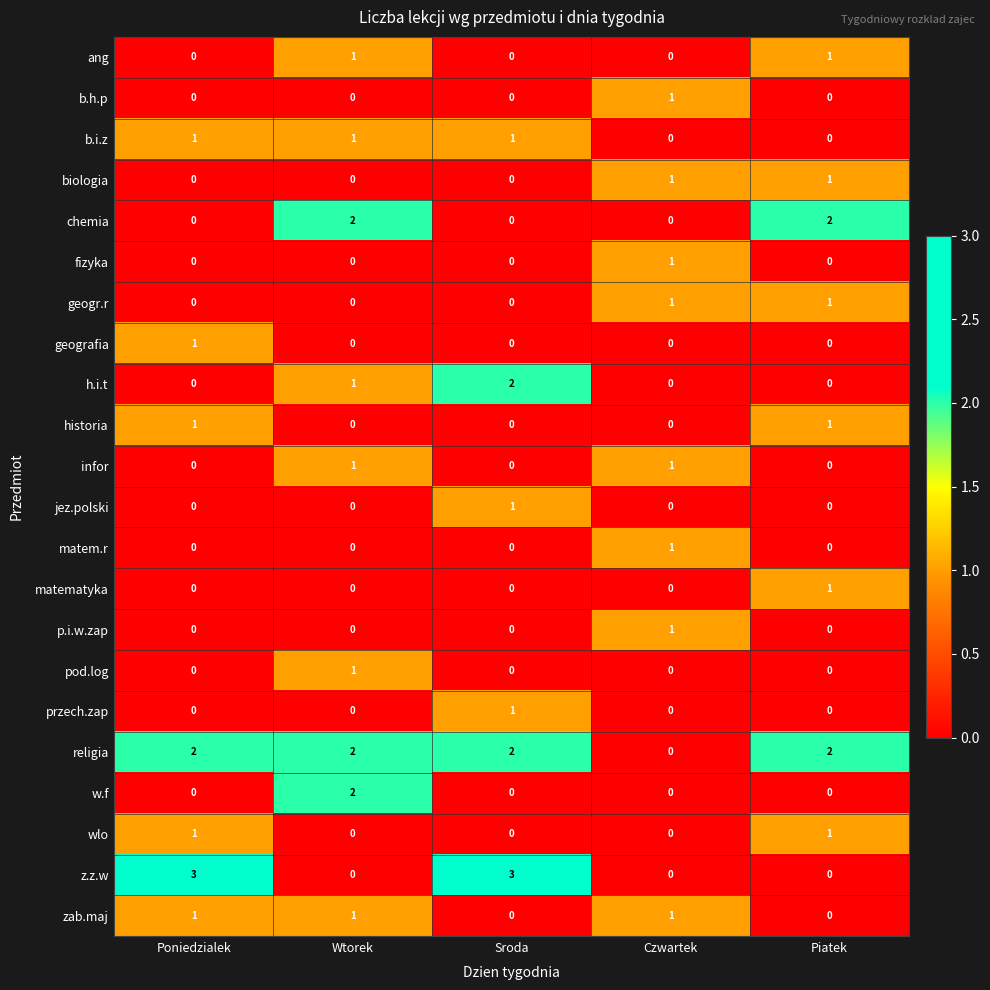

At which category is the sum across all series the highest?

Wtorek